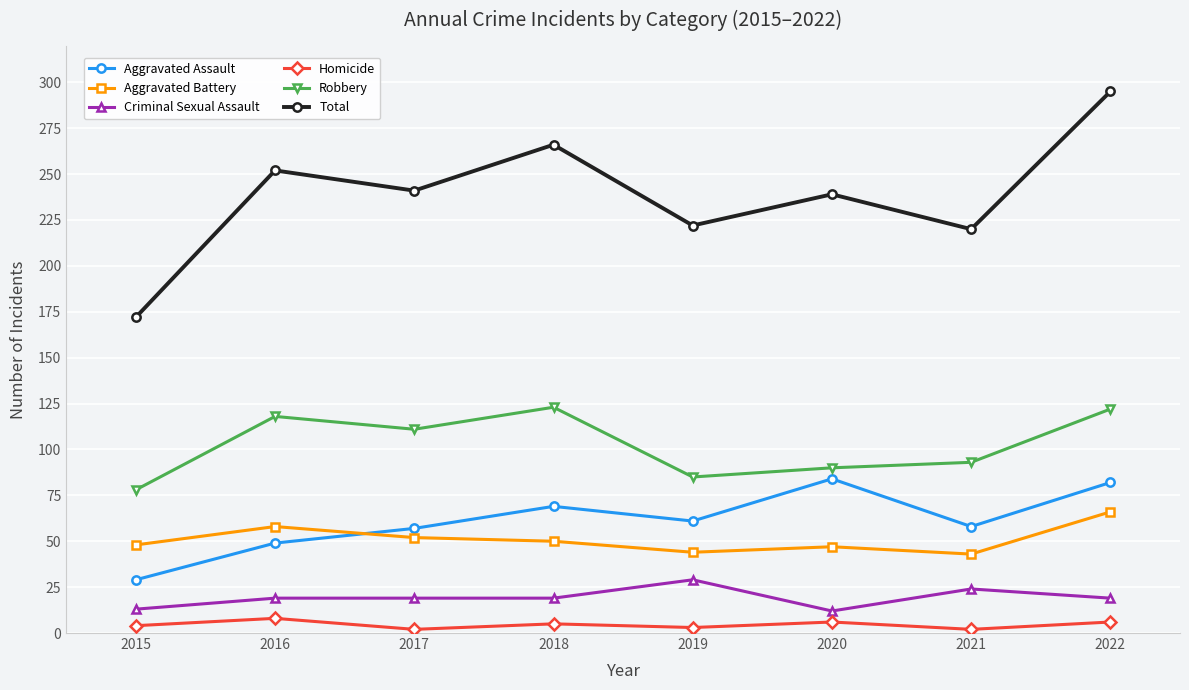

Which series has the largest total across all categories?

Total